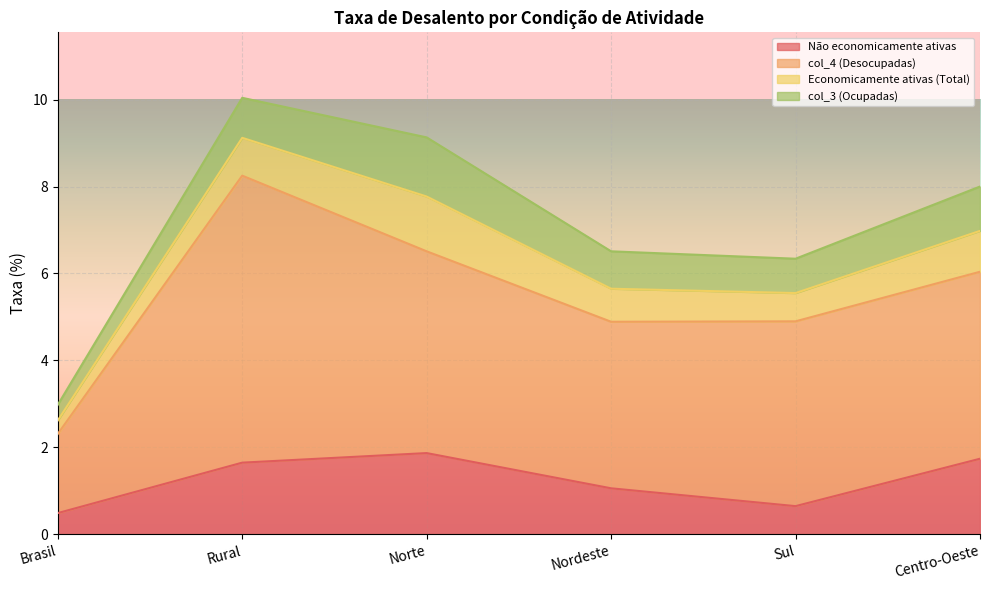

Is it true that Não economicamente ativas equals 0.7 at Sul?

True